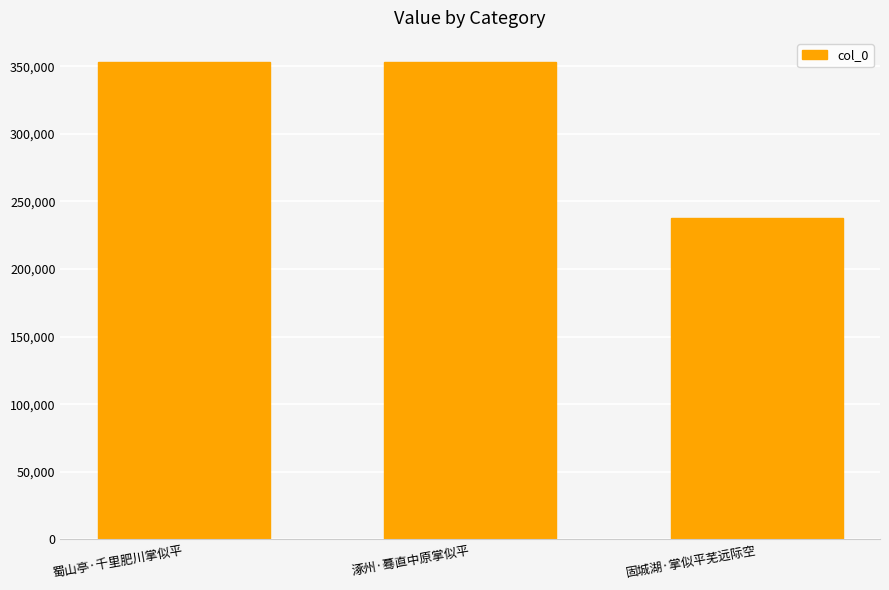

Does the chart contain stacked bars?

No